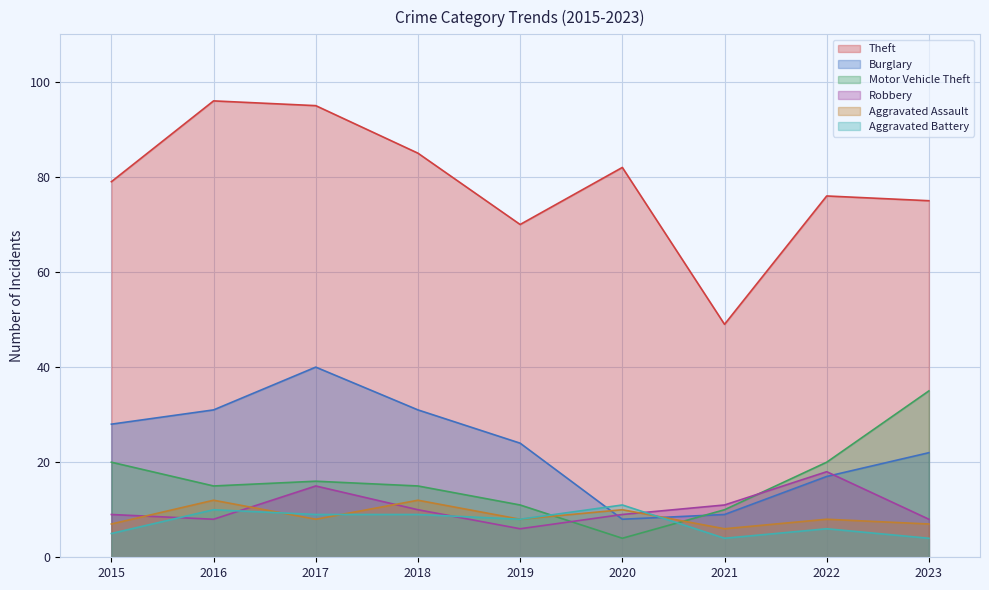

The Robbery series shows 15 at 2018. True or false?

False